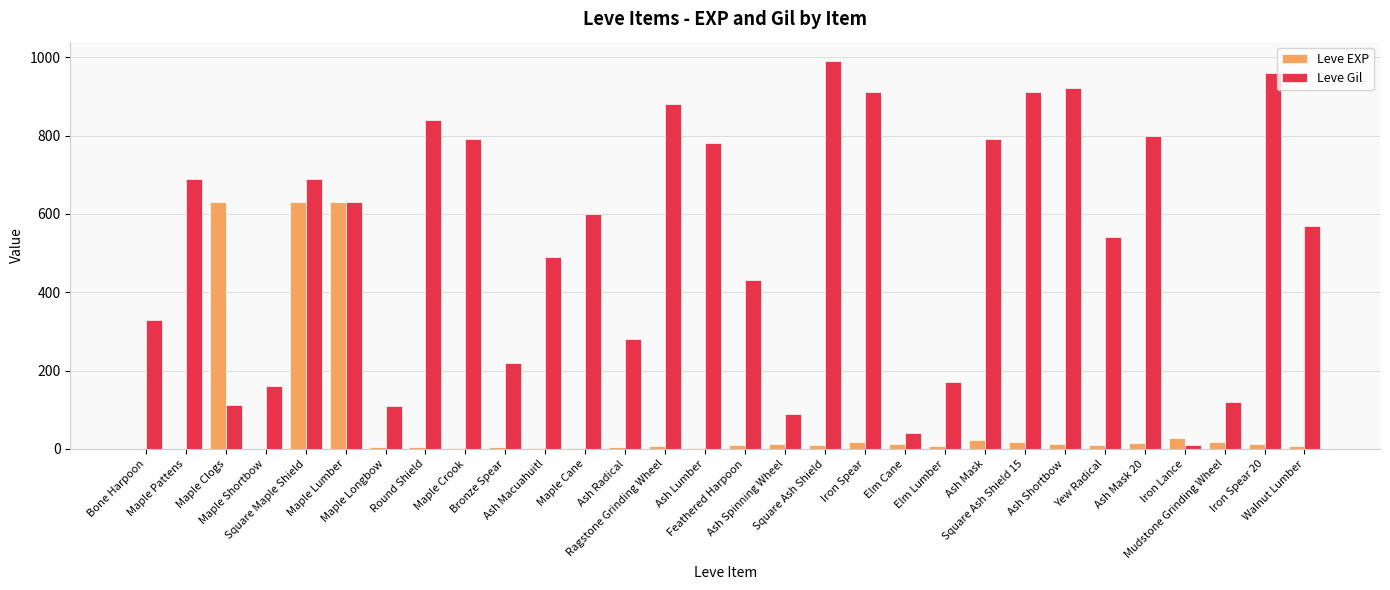

The Leve EXP series shows 315 at Maple Lumber. True or false?

False